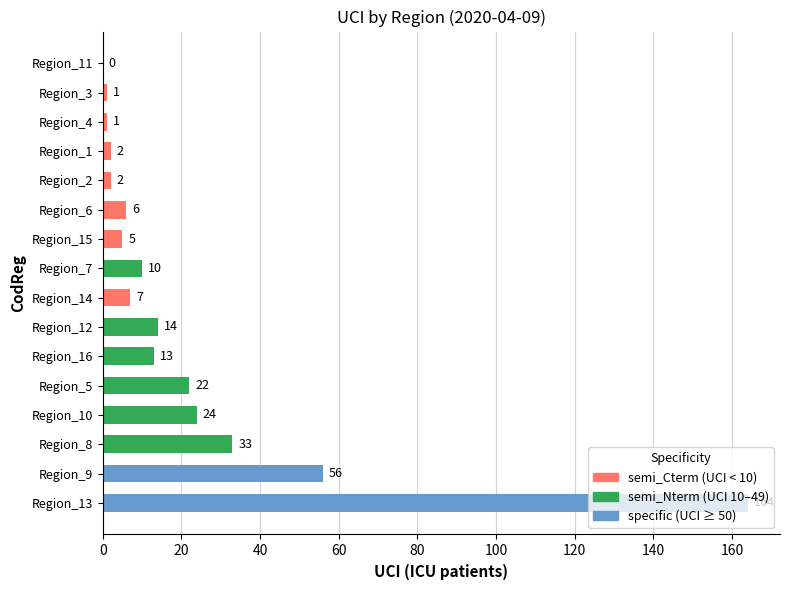

Which has a higher value, Region_10 or Region_2?

Region_10